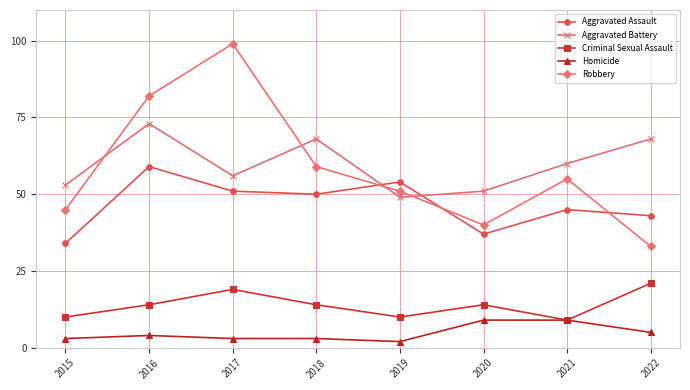

Rank the series by their maximum value, from lowest to highest.

Homicide, Criminal Sexual Assault, Aggravated Assault, Aggravated Battery, Robbery